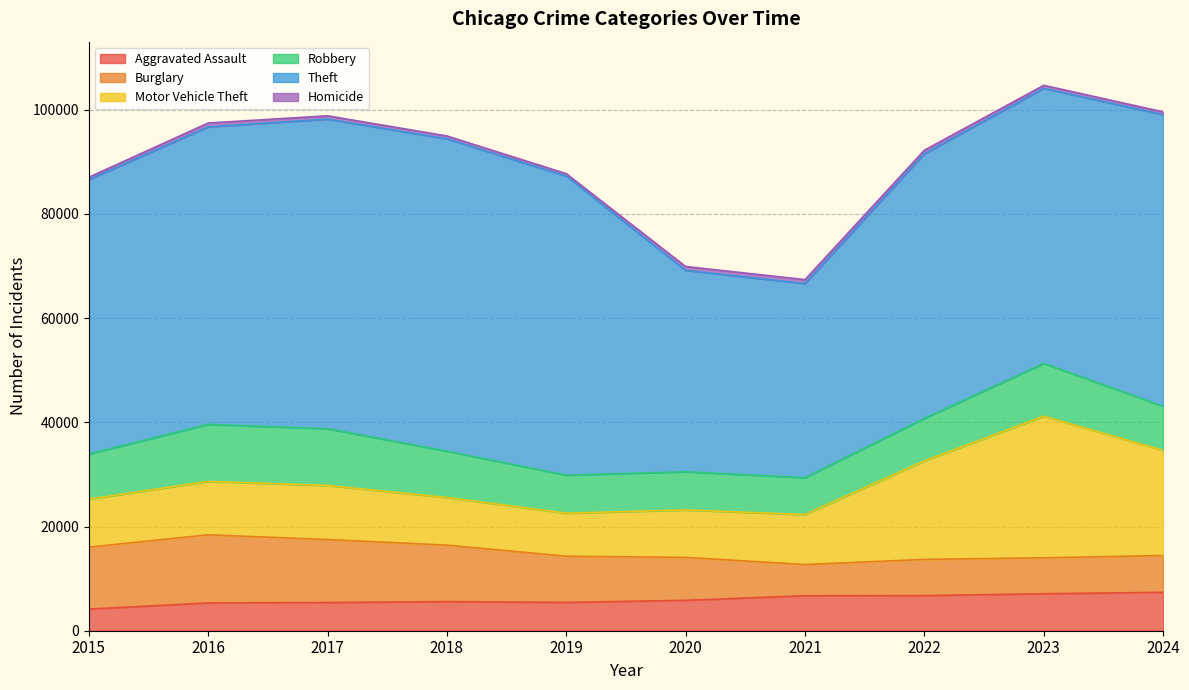

Does the chart have visible grid lines?

Yes